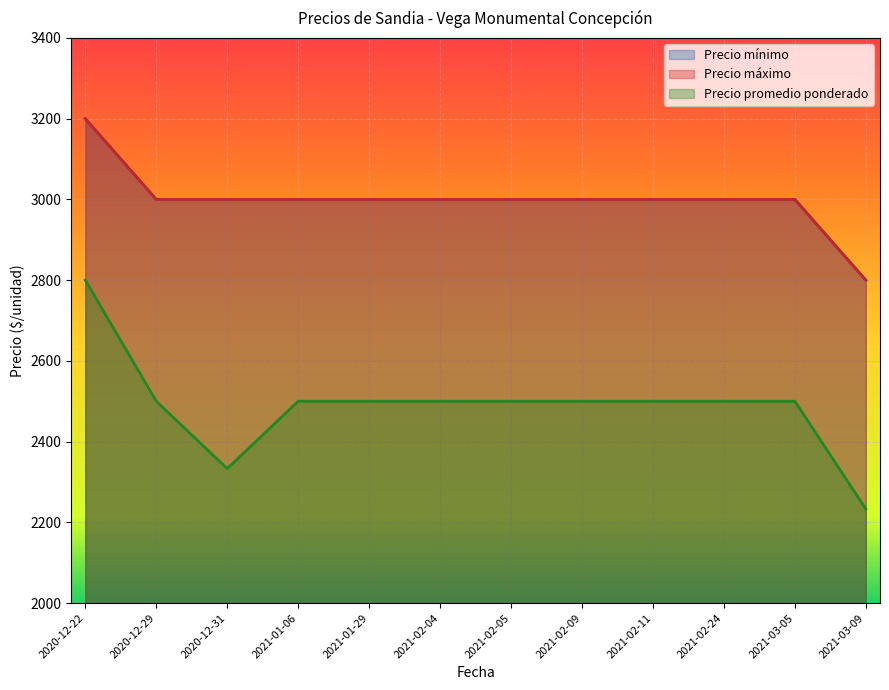

True or false: Precio mínimo has a value of 2800 at 2021-03-09.

True